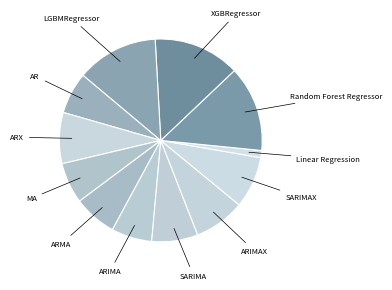

Does any single category account for the majority?

No